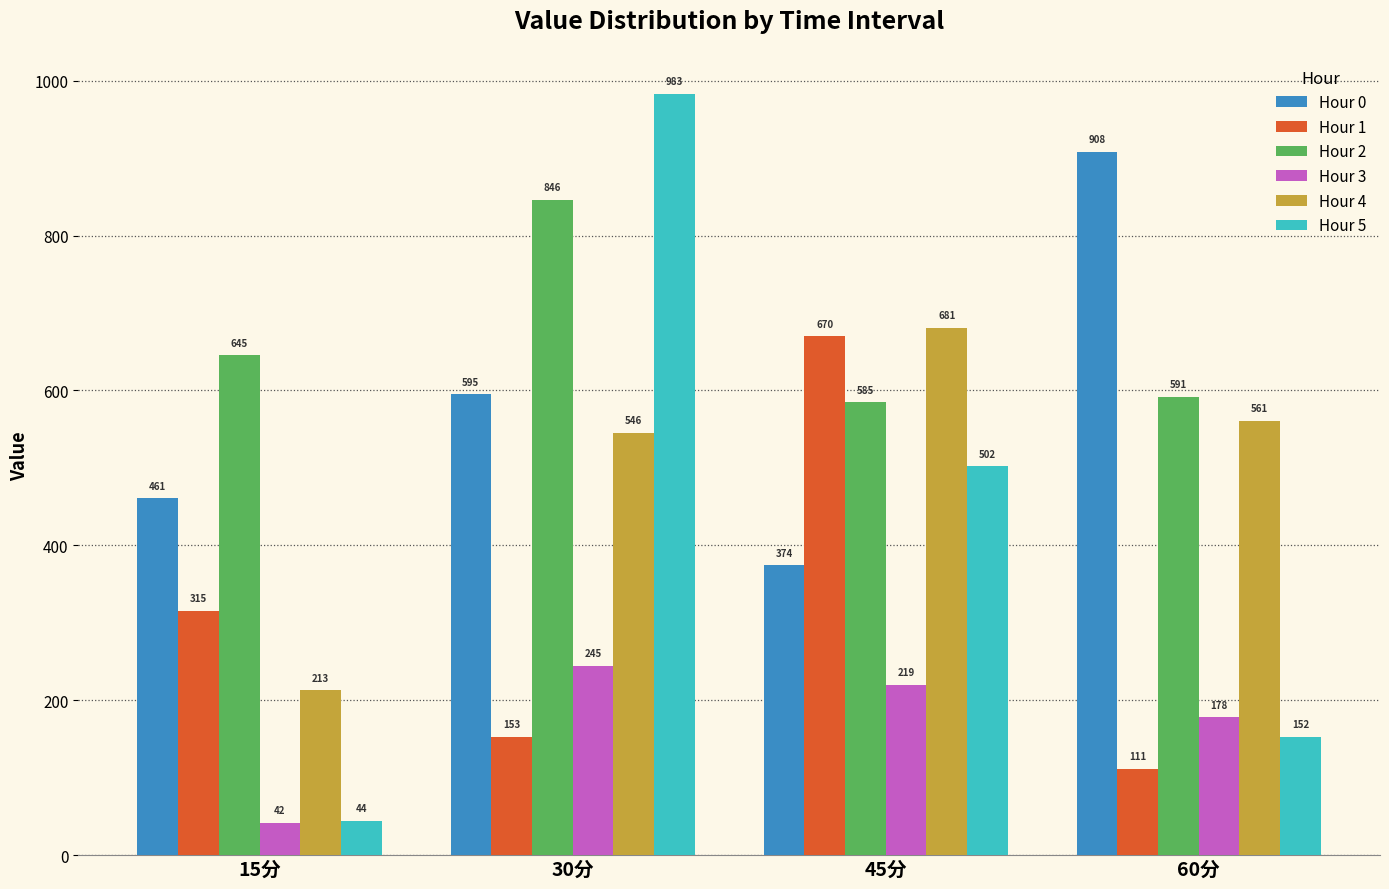

At how many categories does at least one series exceed 859?

2